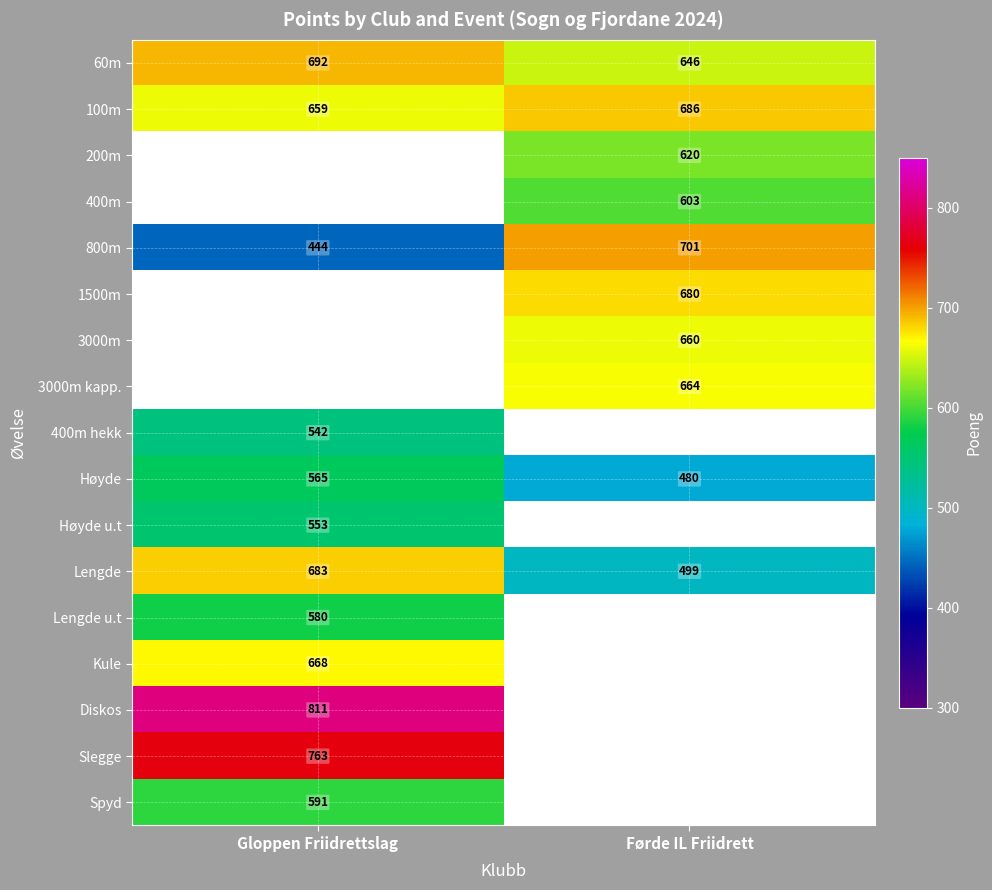

What is the smallest value displayed?

444.0